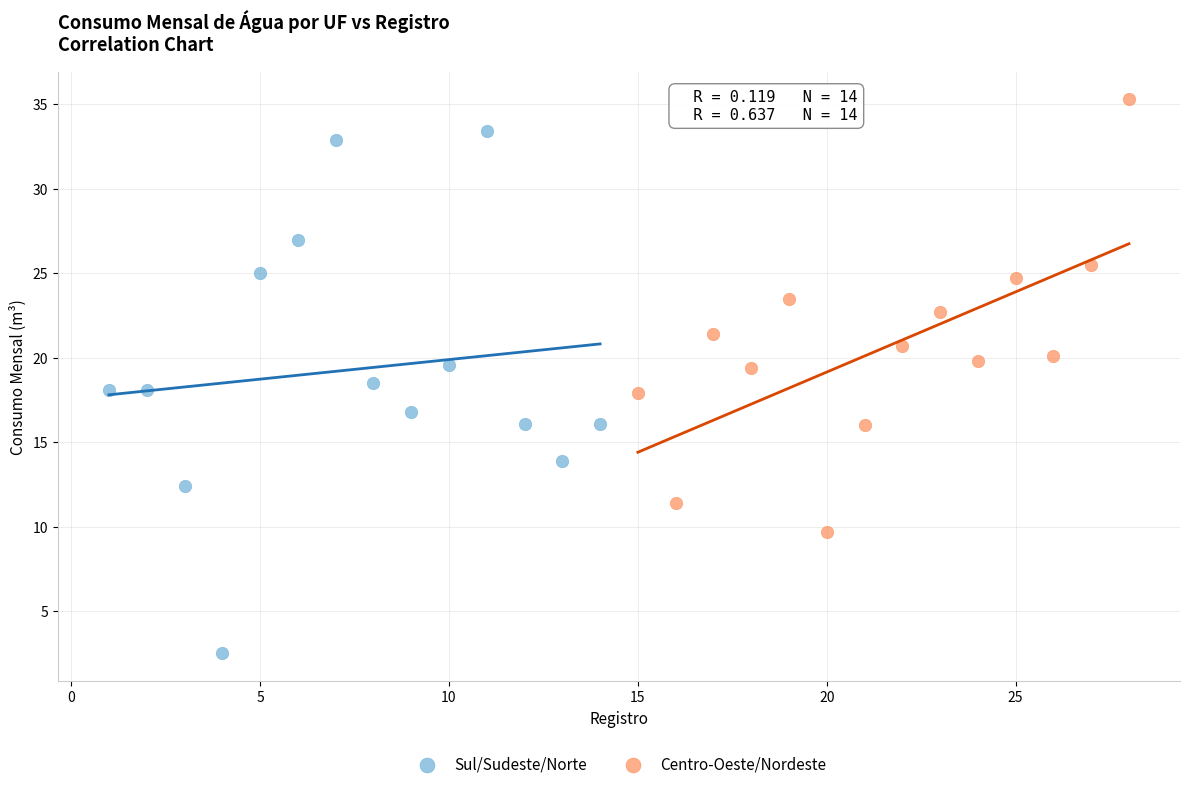

Which series contains the highest Y value?

Centro-Oeste/Nordeste